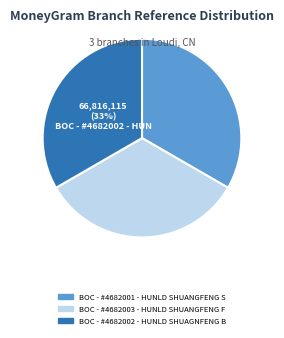

Does any single category account for the majority?

No